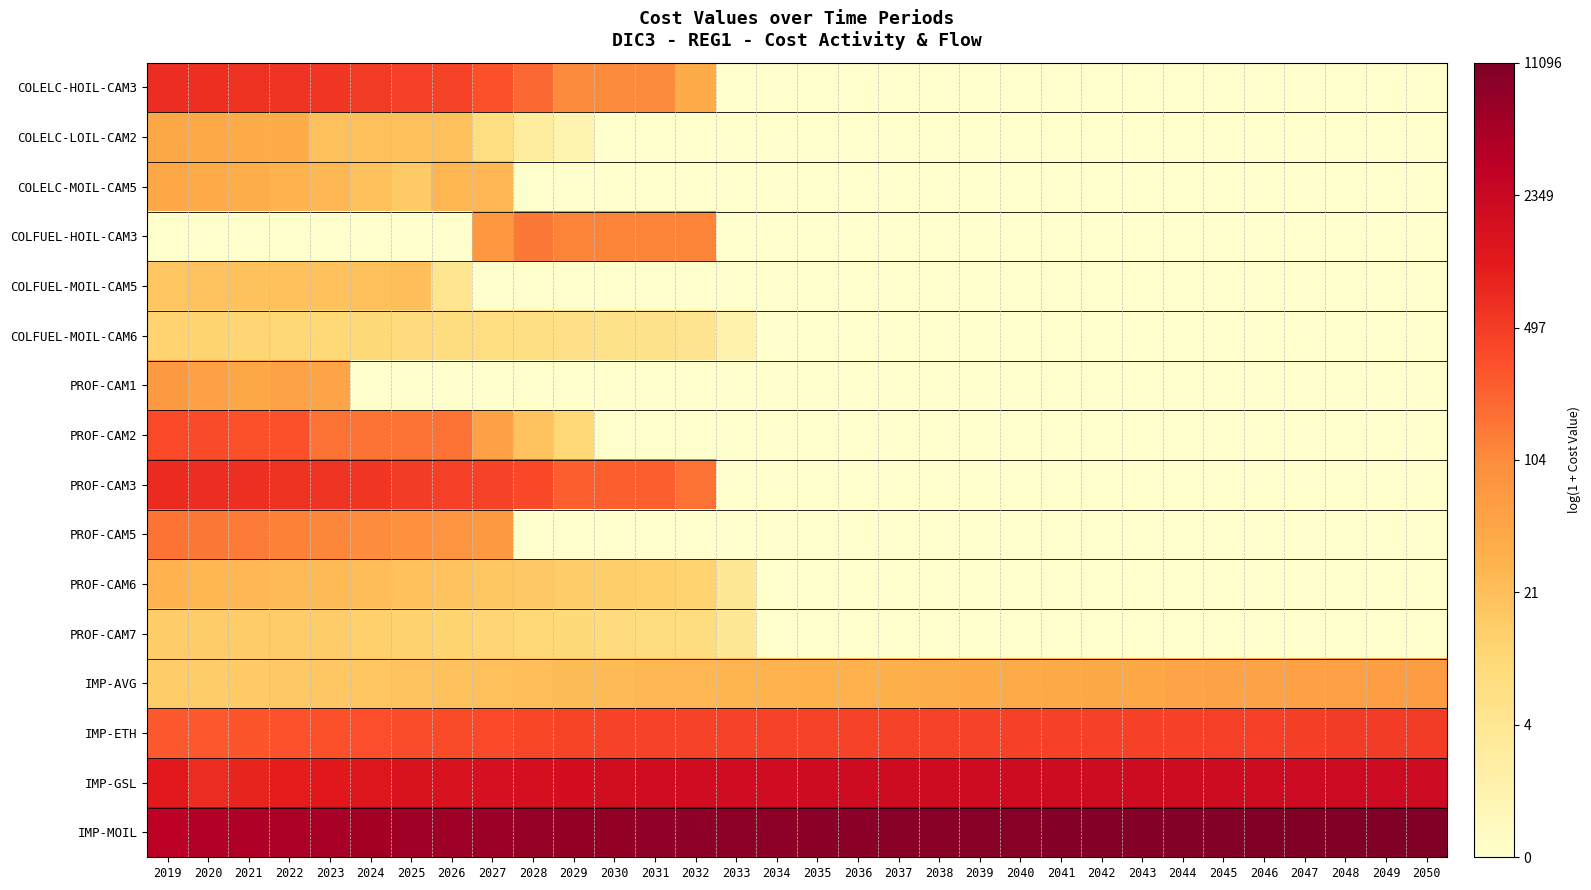

Between 2022 and 2031, which series saw the biggest shift?

PROF-CAM2